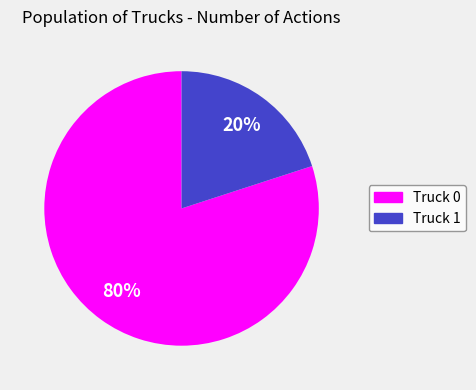

What is the smallest slice in the pie chart?

Truck 1